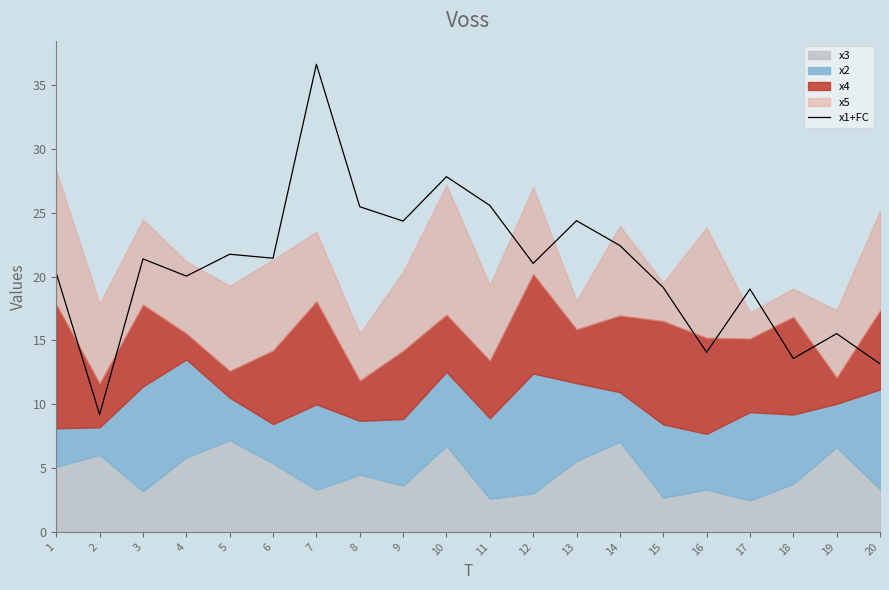

The value at 1 is 20.3. True or false?

True